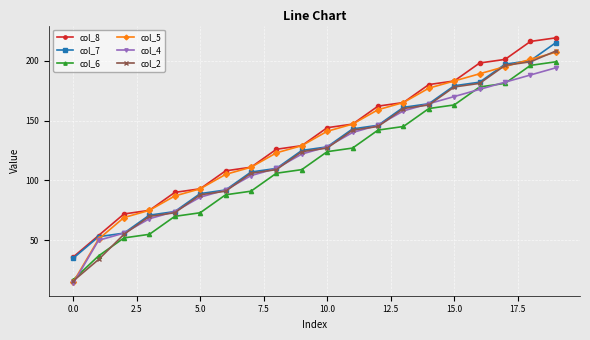

True or false: col_5 has more than 1 interior local peaks.

False